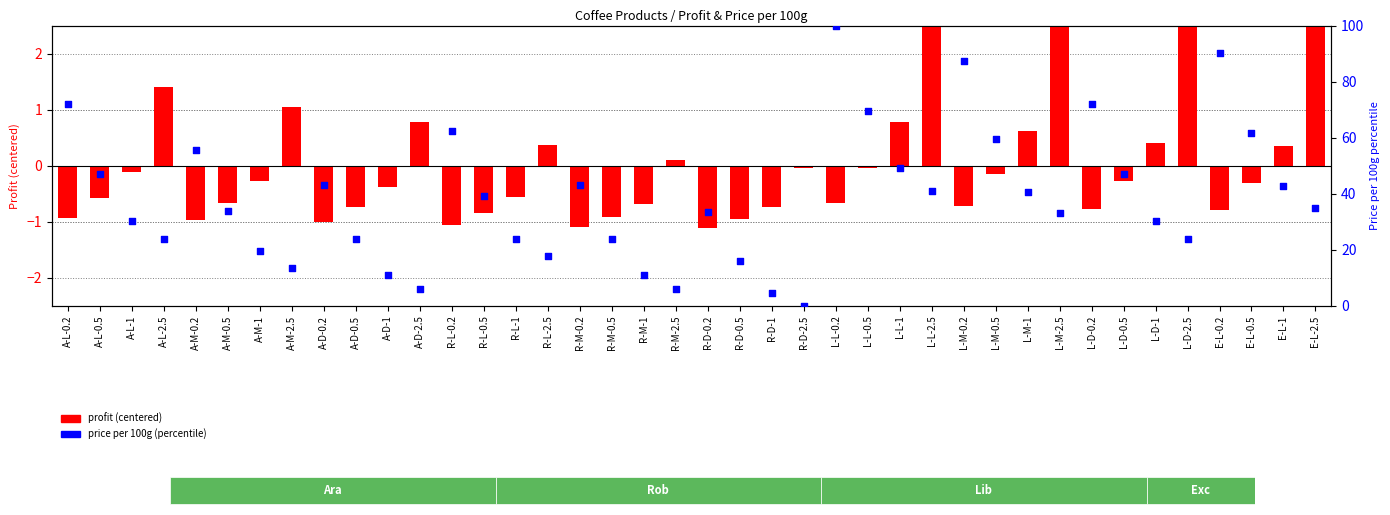

What are all the series names shown in the legend?

profit (centered), price per 100g (percentile)